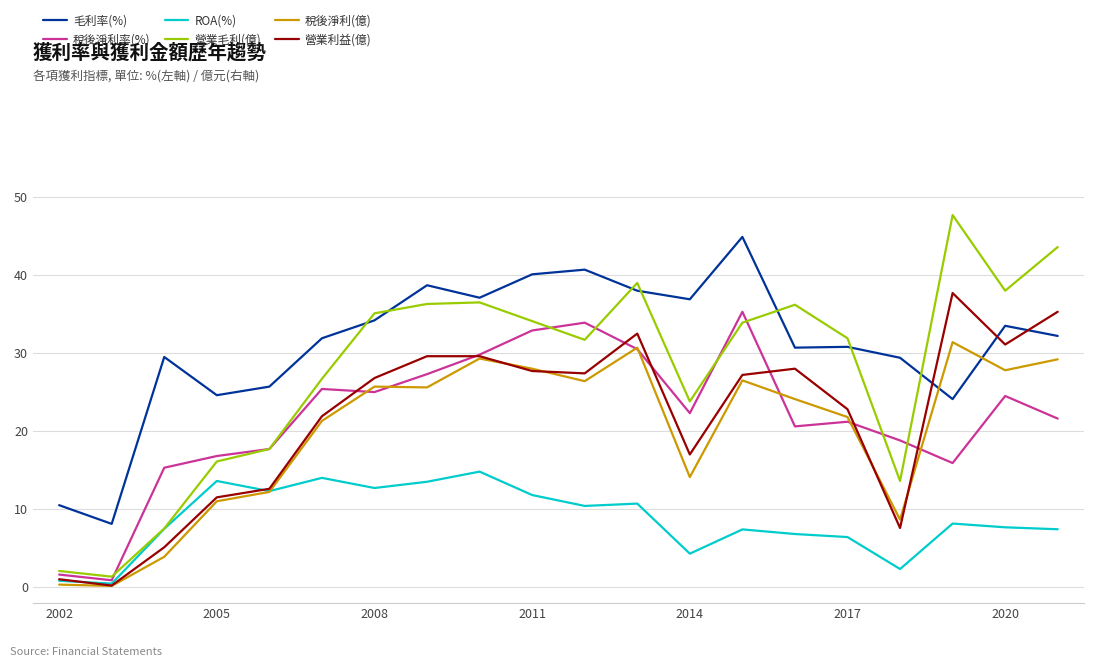

What is the minimum value for 營業毛利(億)?

1.3